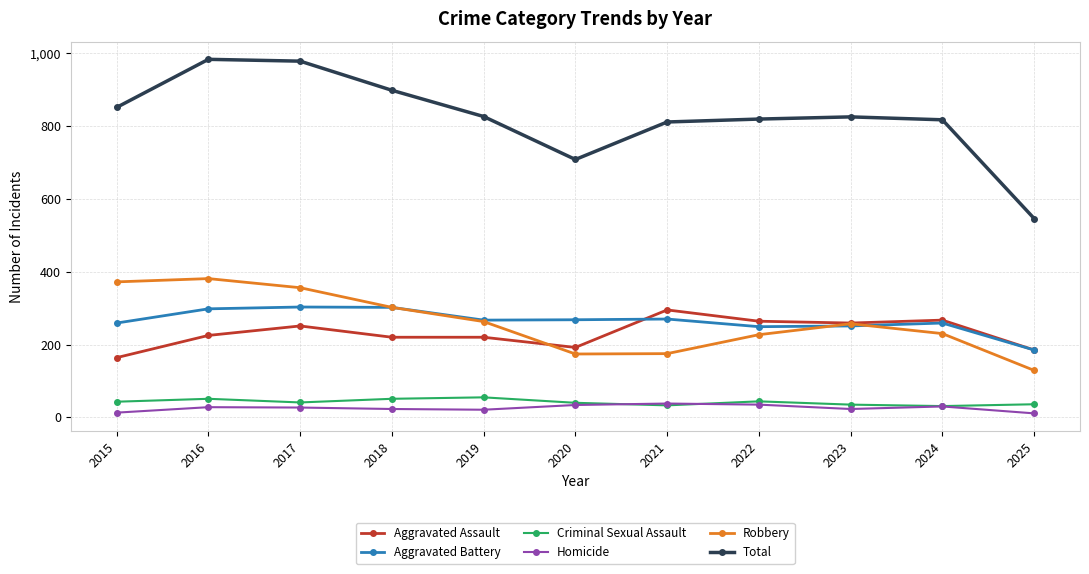

What is the value of the Aggravated Assault point at the 2nd from the left?

225